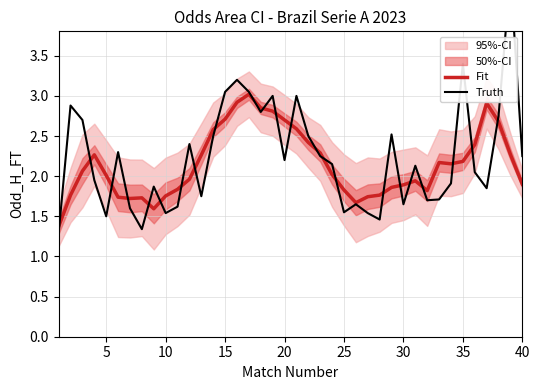

What is the highest value of the Fit series?

3.0